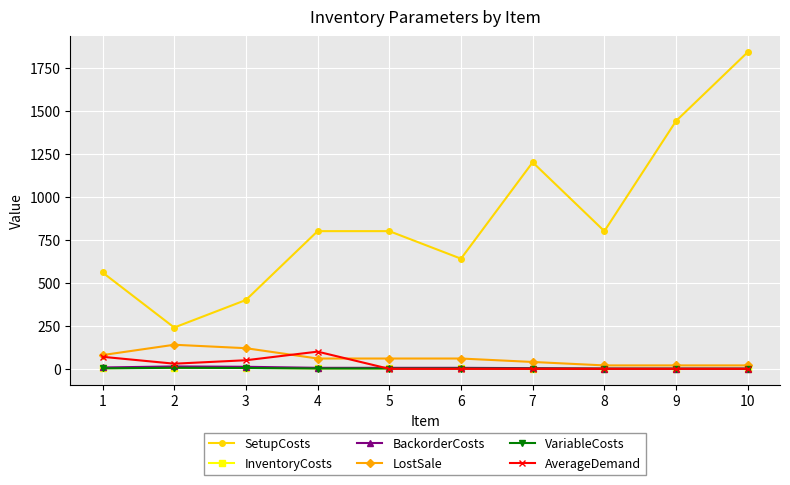

True or false: InventoryCosts and LostSale intersect in this chart.

False